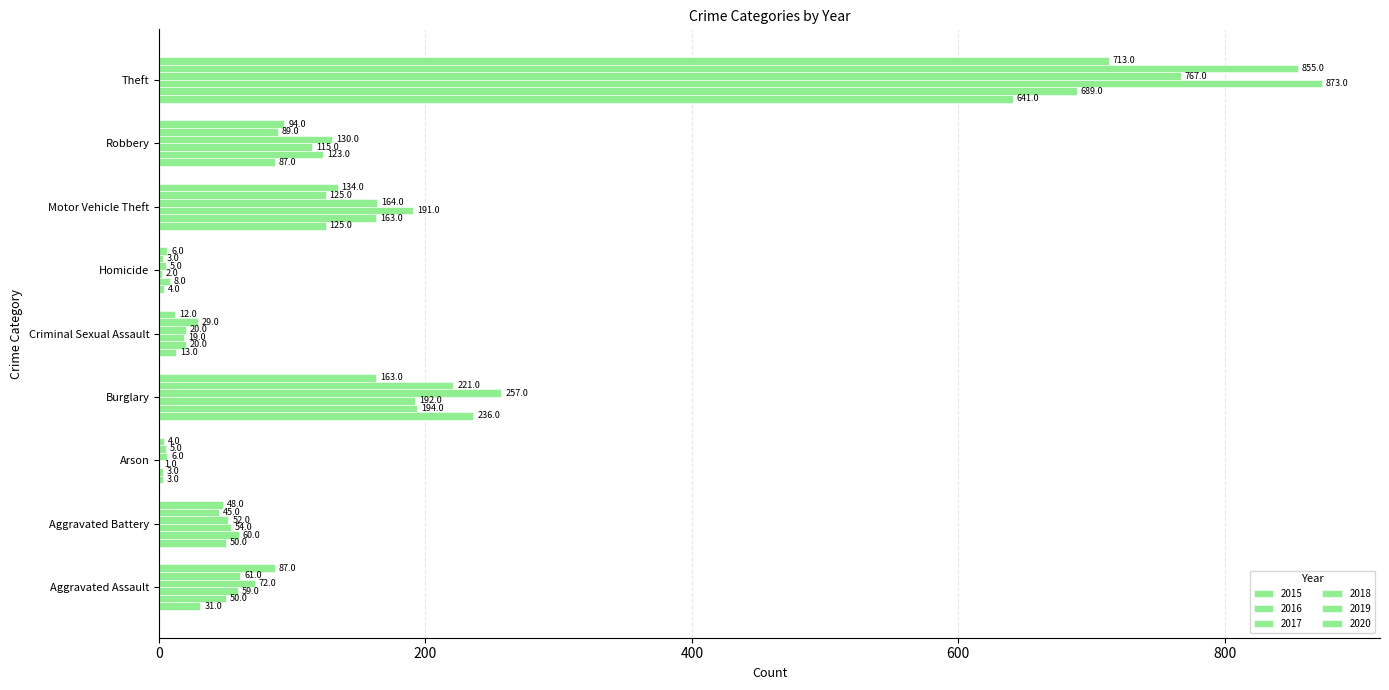

How many series are shown in this chart?

6